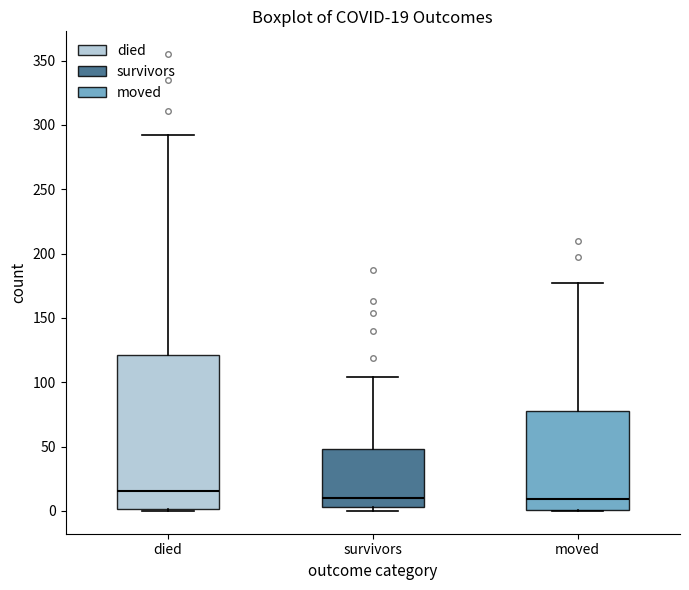

Which box is the tallest, from its lower edge to its upper edge?

died